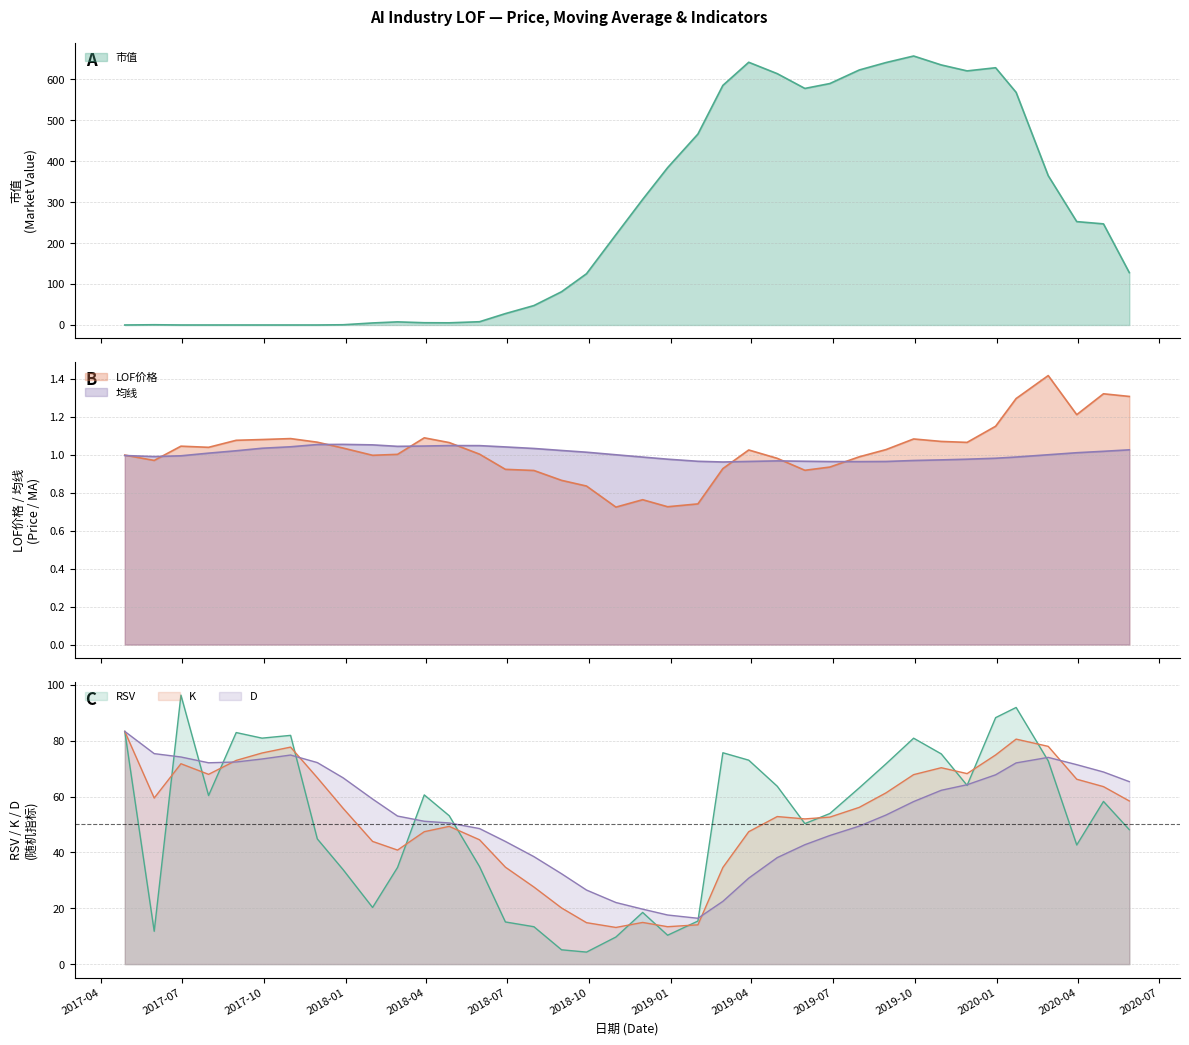

True or false: D has a value of 103.6 at 2018-01-31.

False